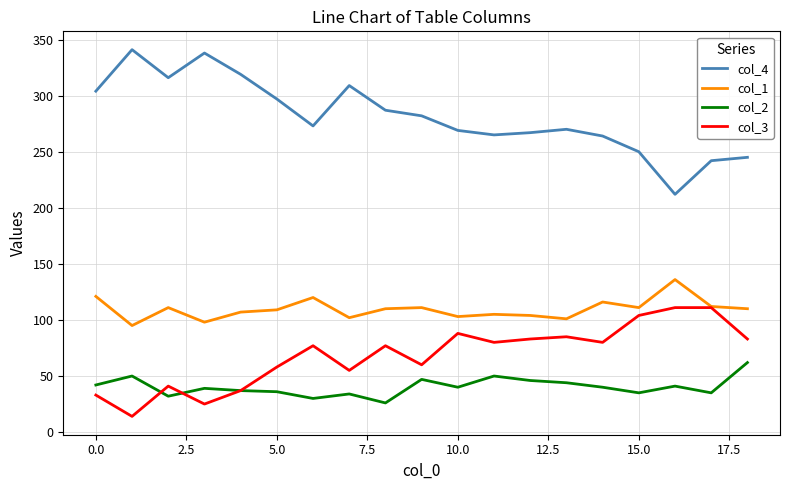

How many categories are shown in the chart?

19